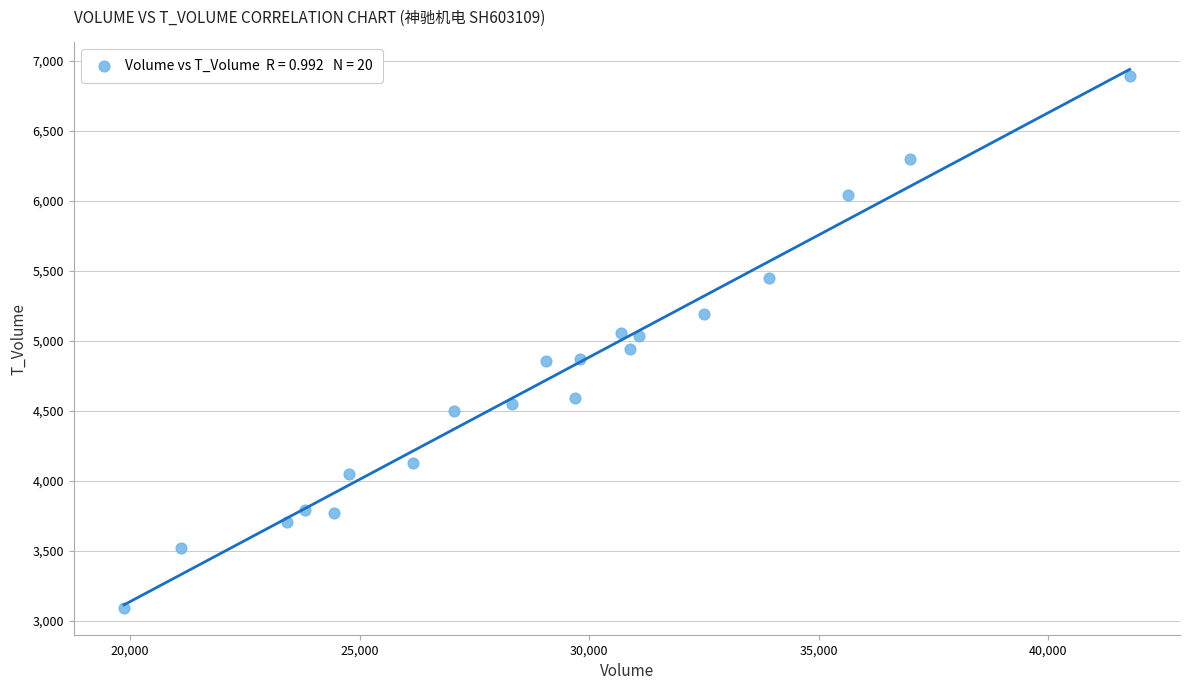

What is the range of X values (max minus min)?

21904